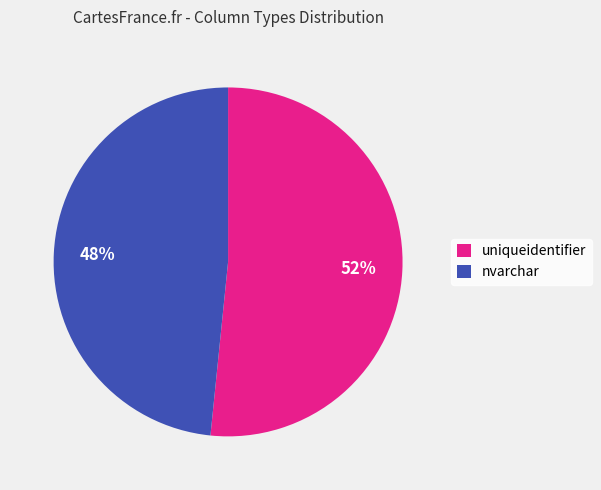

What is the largest slice in the pie chart?

uniqueidentifier